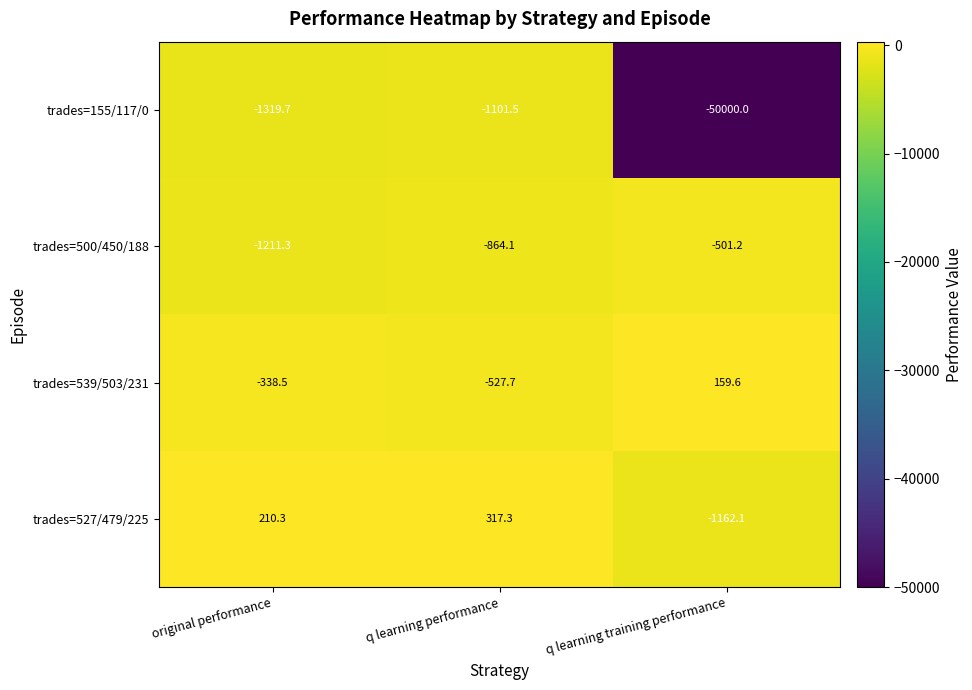

How many data points in trades=539/503/231 are less than -338?

2